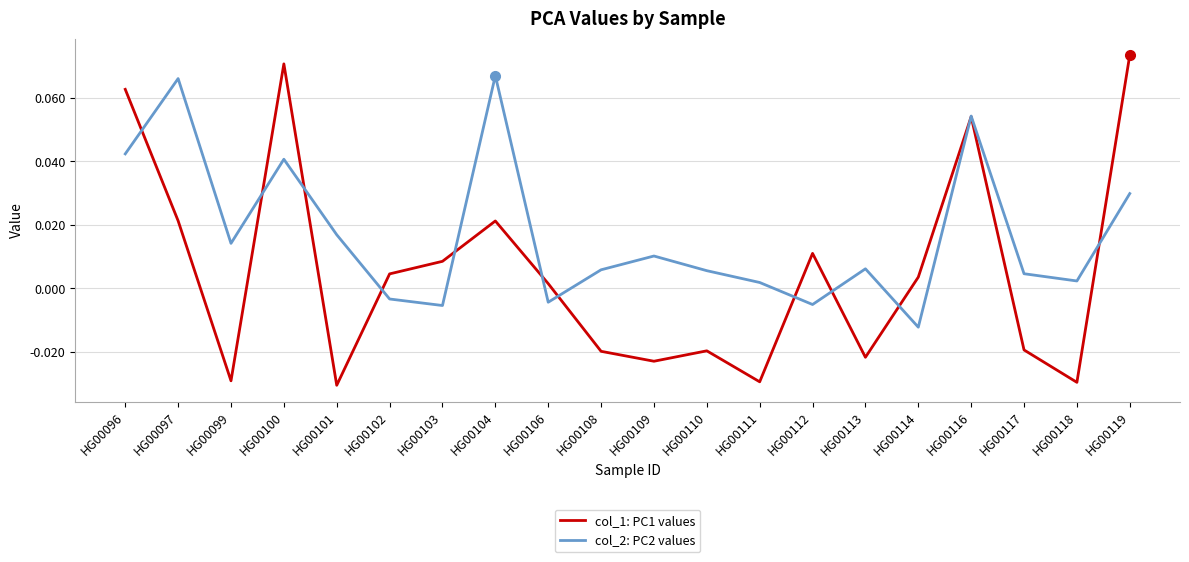

At which category does col_1: PC1 values reach its first local peak?

HG00100